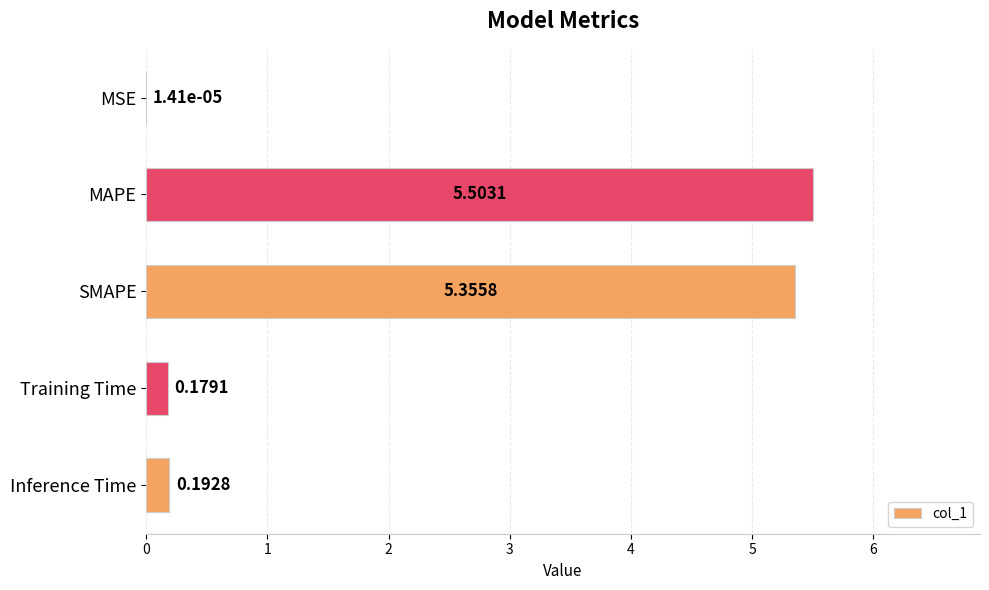

Between Inference Time and SMAPE, which is larger?

SMAPE